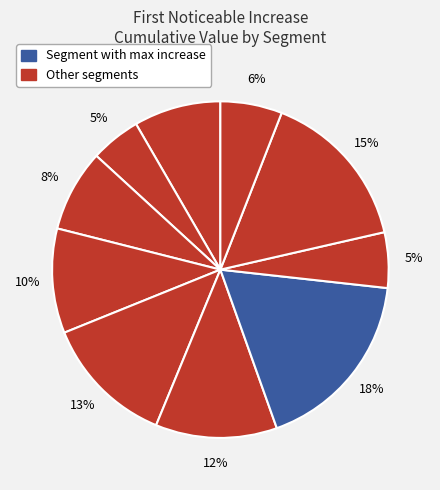

How many slices are in this pie chart?

10